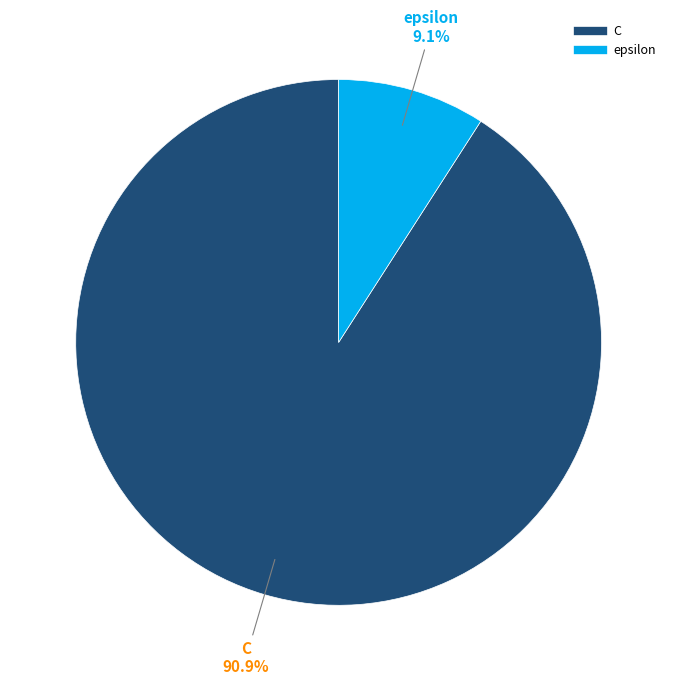

What percentage is NOT represented by C?

9.1%